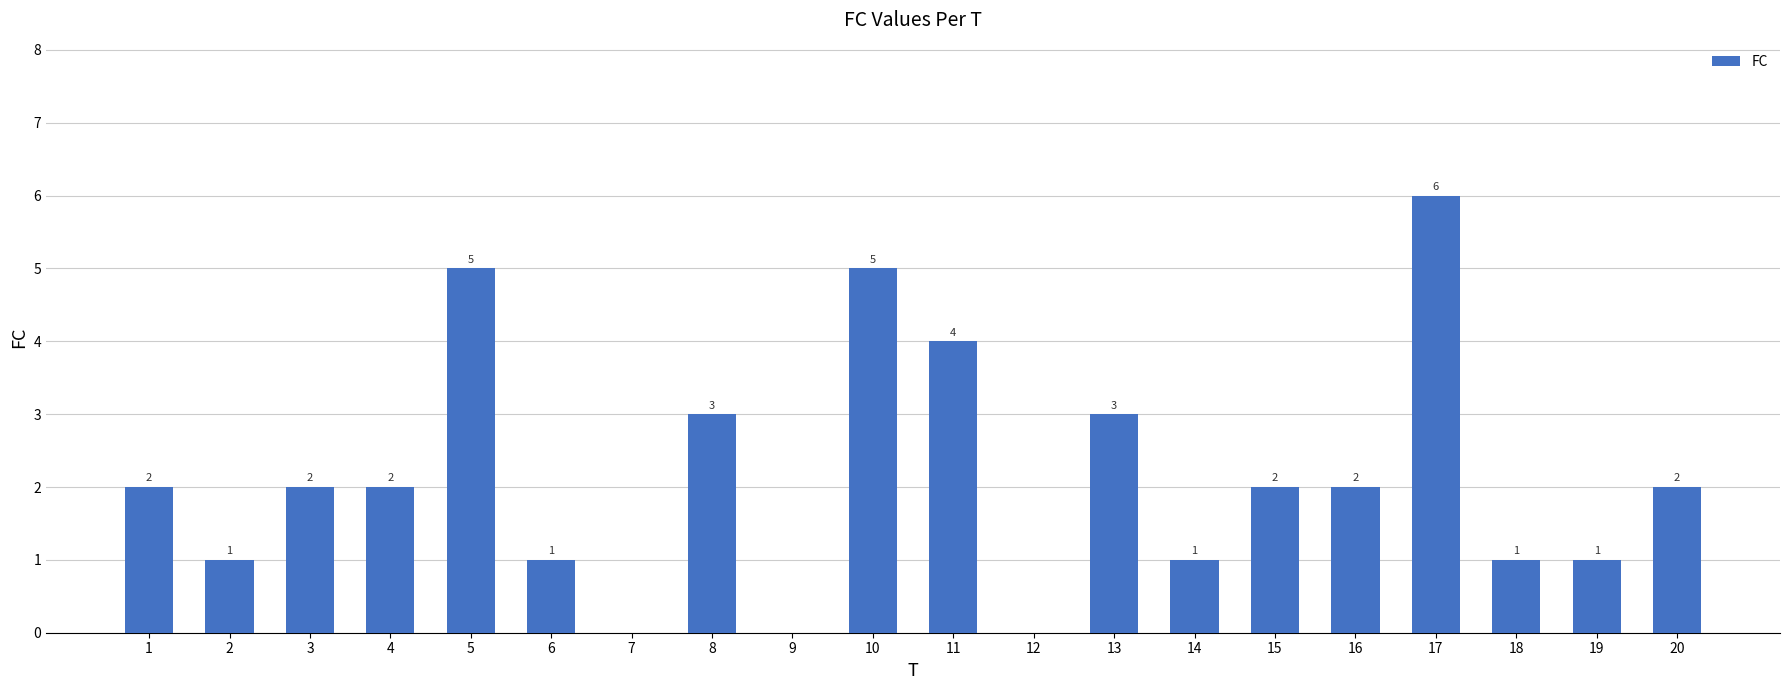

True or false: the data shows 1 at 10.

False